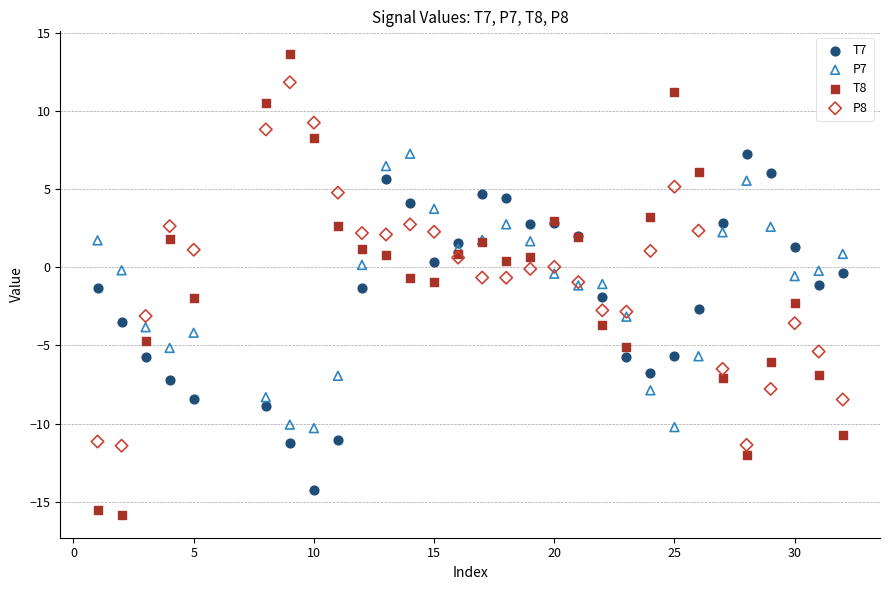

What is the X range (max minus min) for the scatter plot?

31.0